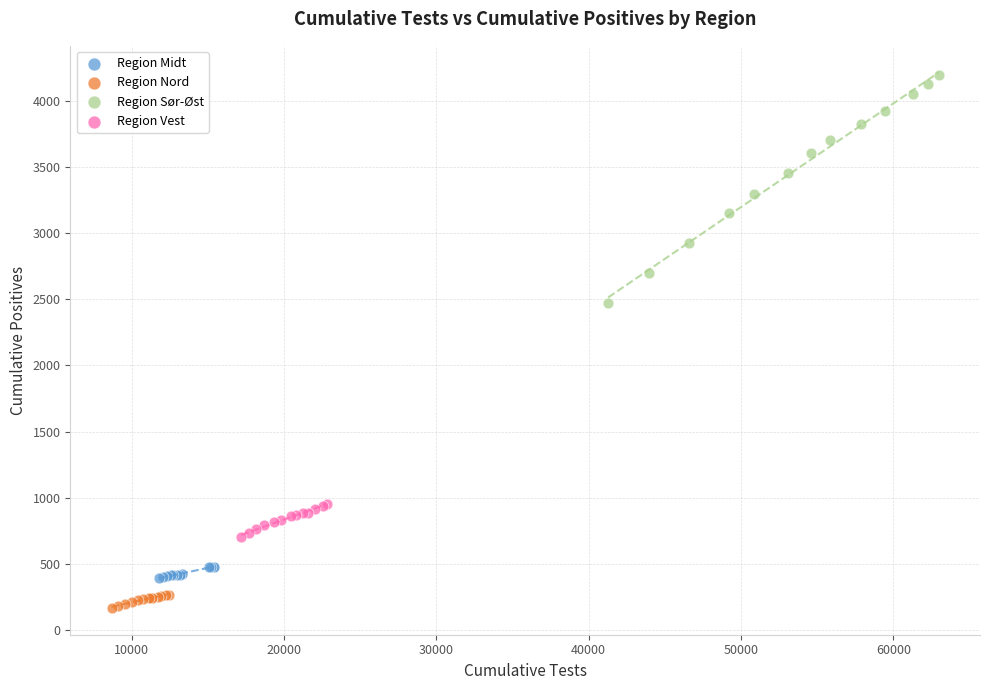

Which series has the widest spread of Y values?

Region Sør-Øst